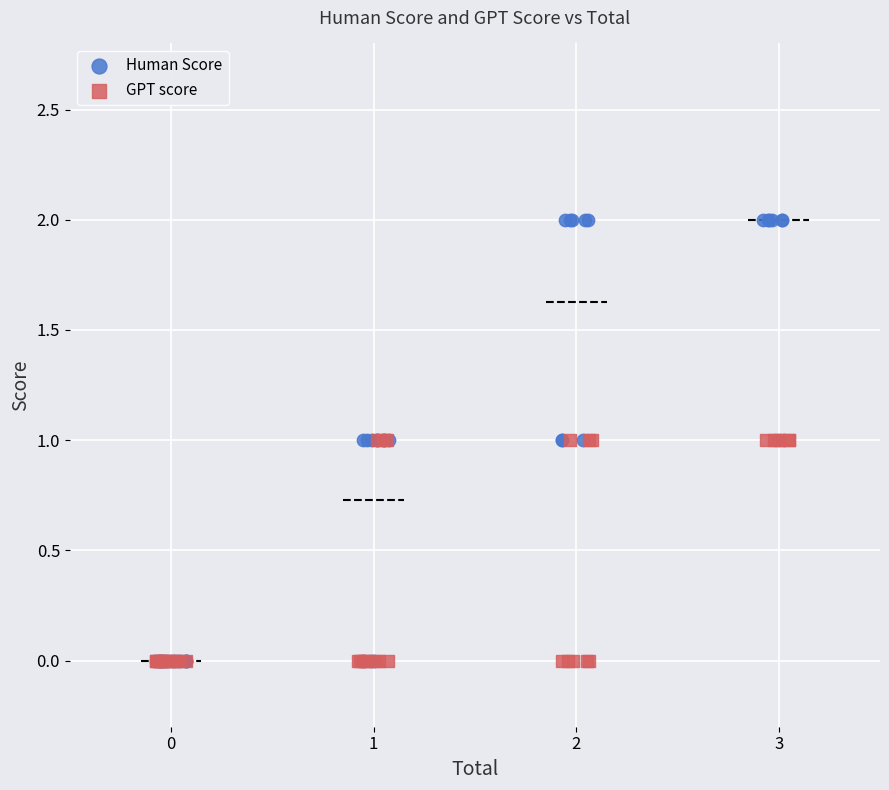

What are all the series names shown in the legend?

Human Score, GPT score